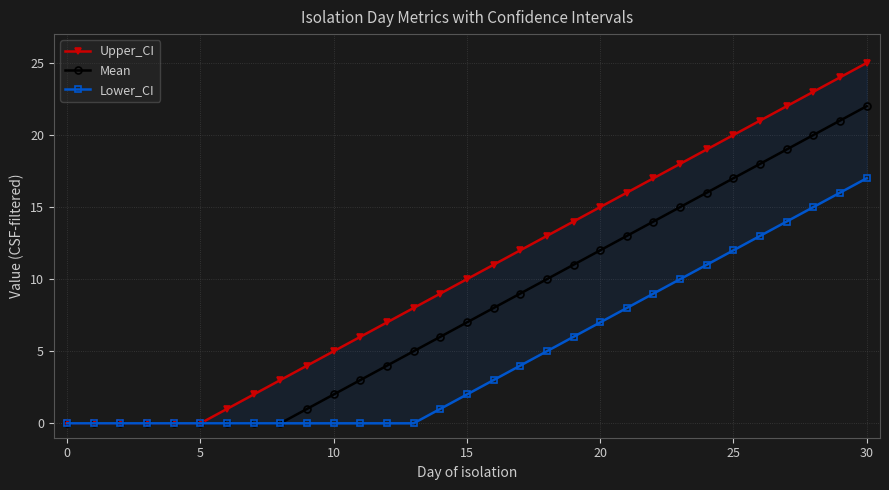

Which category has the highest value in the Mean series?

30